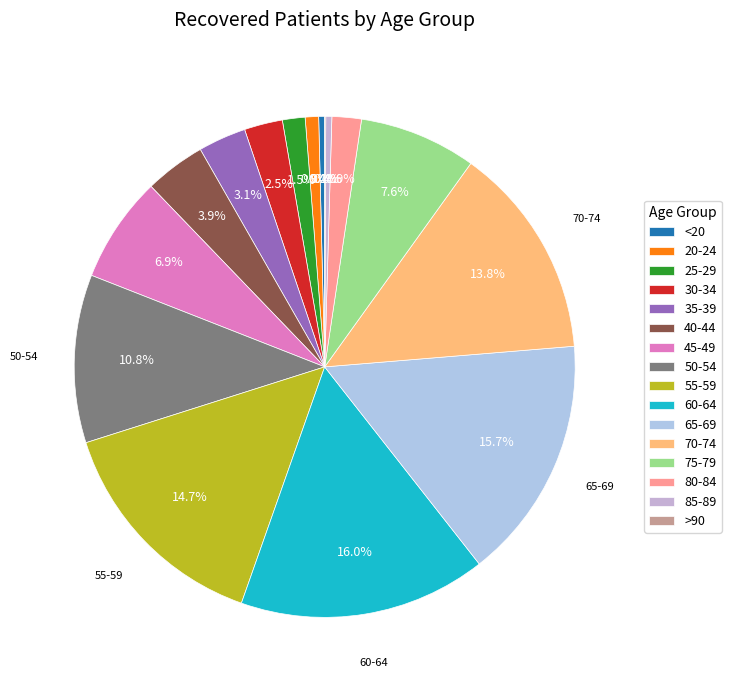

True or false: 30-34 accounts for 1% of the total.

False